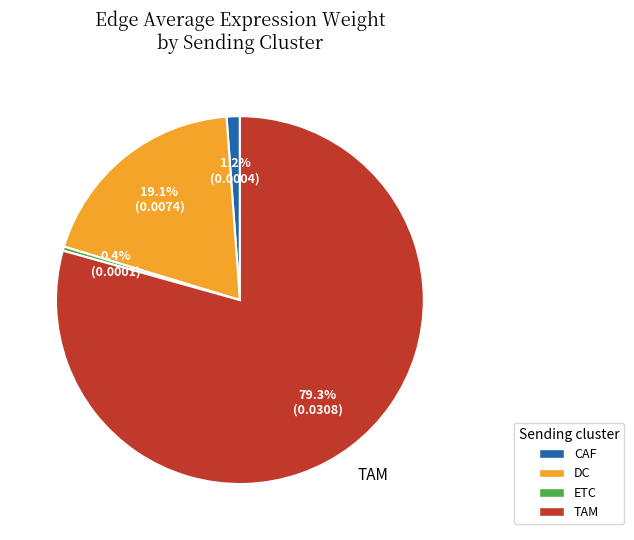

Does any single category account for the majority?

Yes